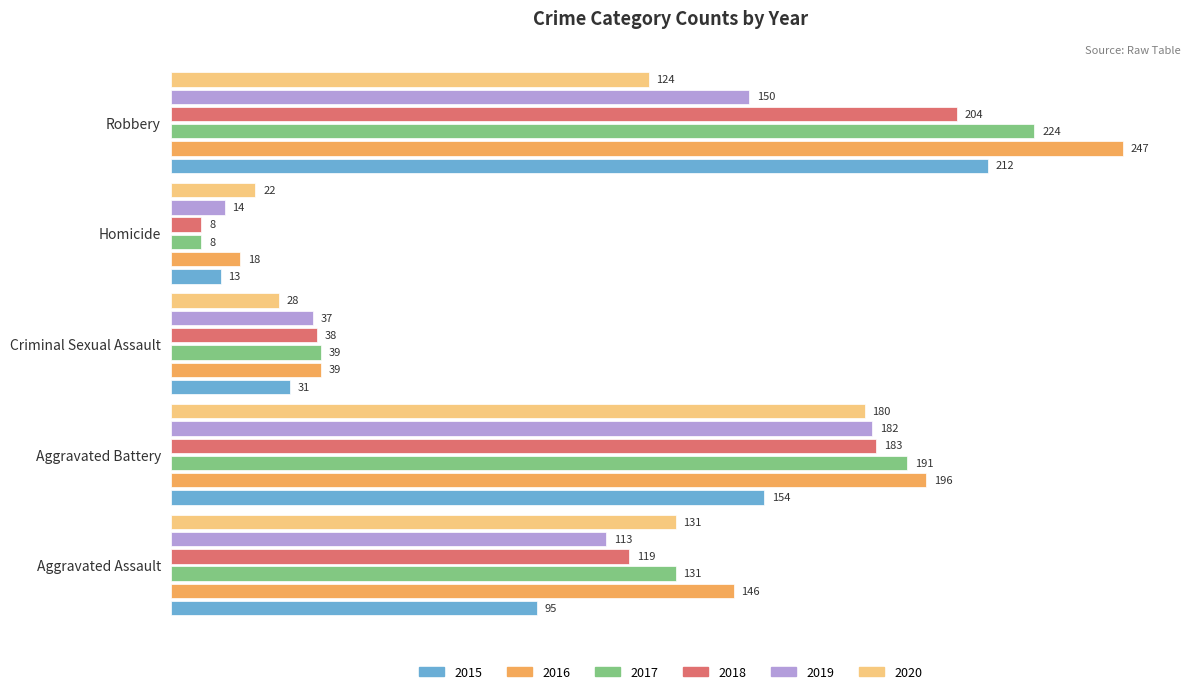

What is the approximate value of 2019 at Robbery, to the nearest 5?

150